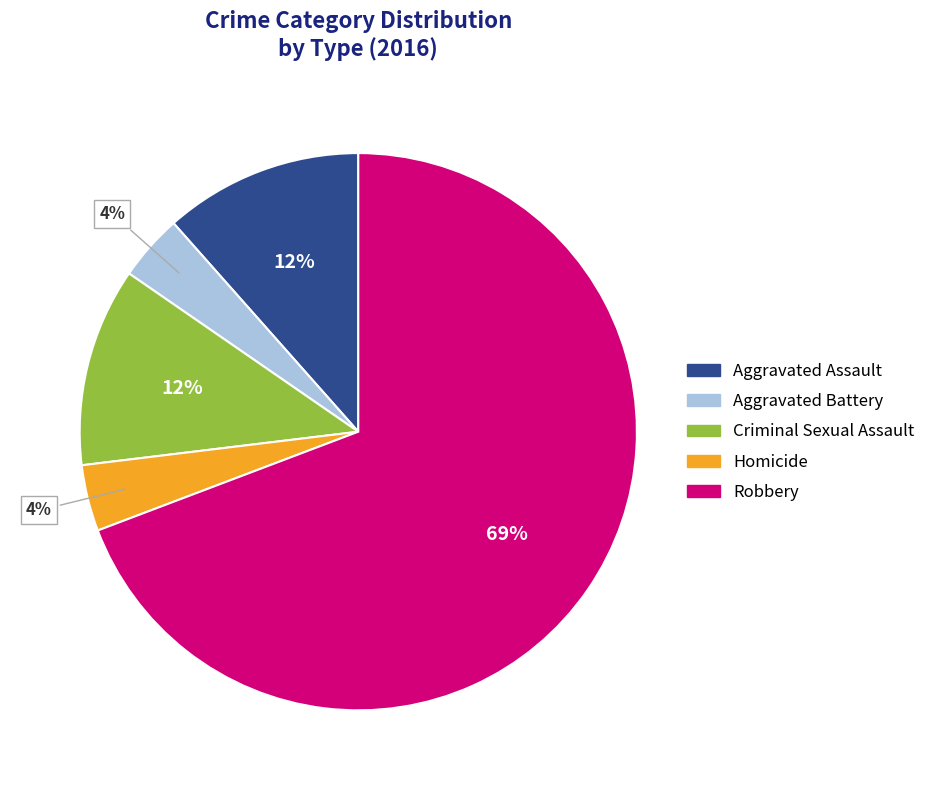

To the nearest percent, what is the average slice percentage?

20%